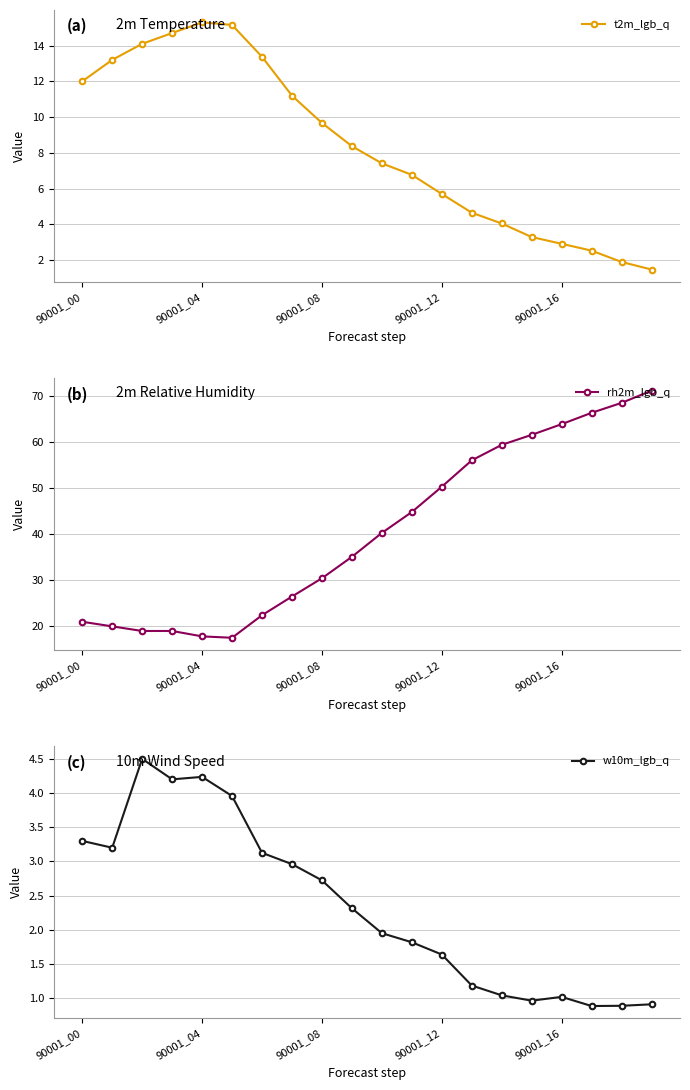

True or false: t2m_lgb_q and rh2m_lgb_q intersect in this chart.

False